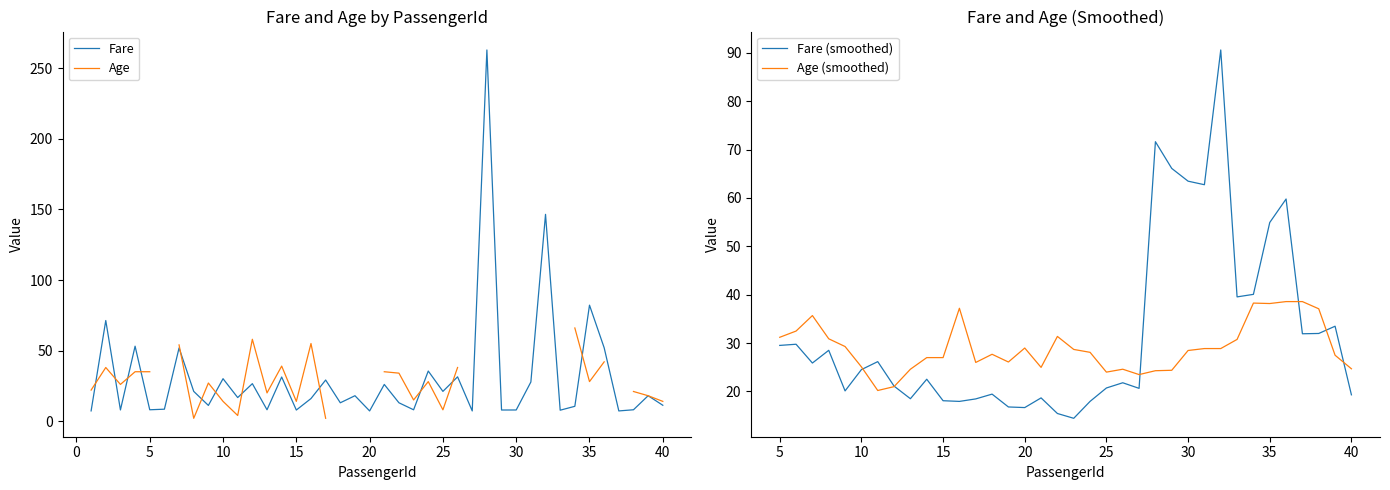

What is the lowest value of the Fare series?

7.2